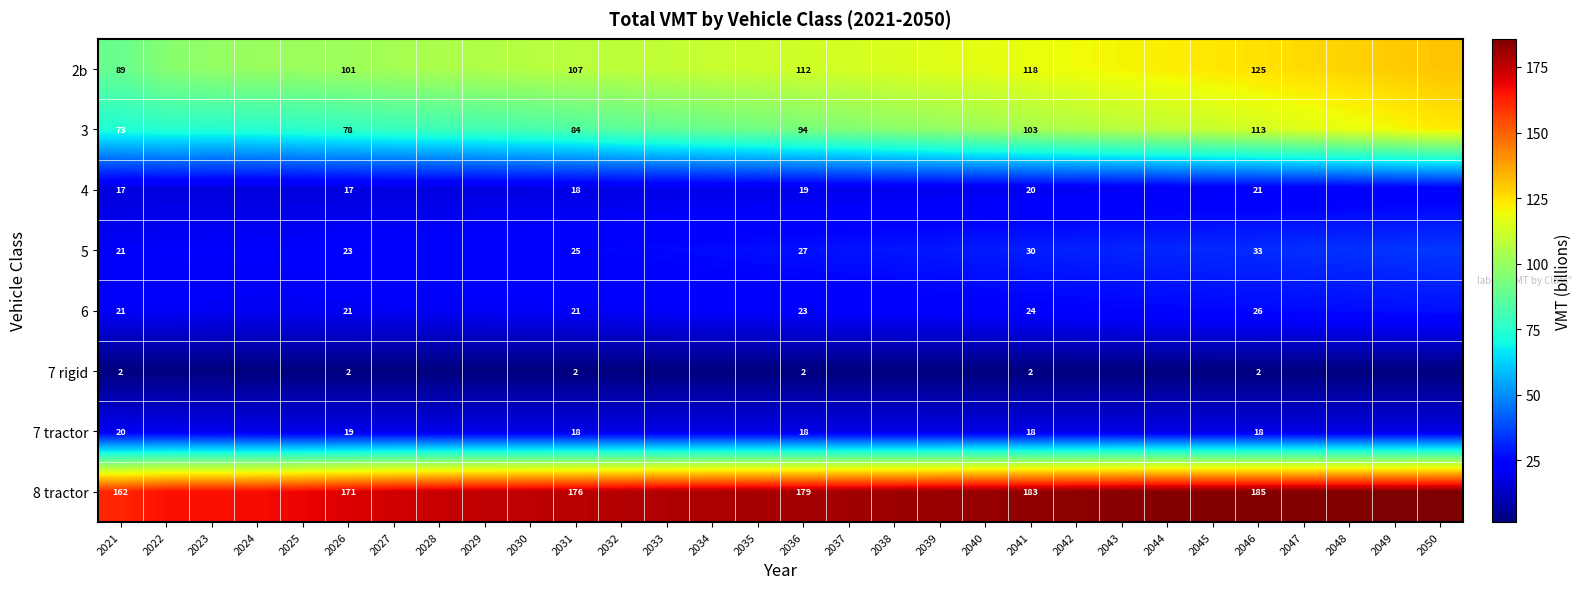

What is the total value across all series at 2025?

424.5